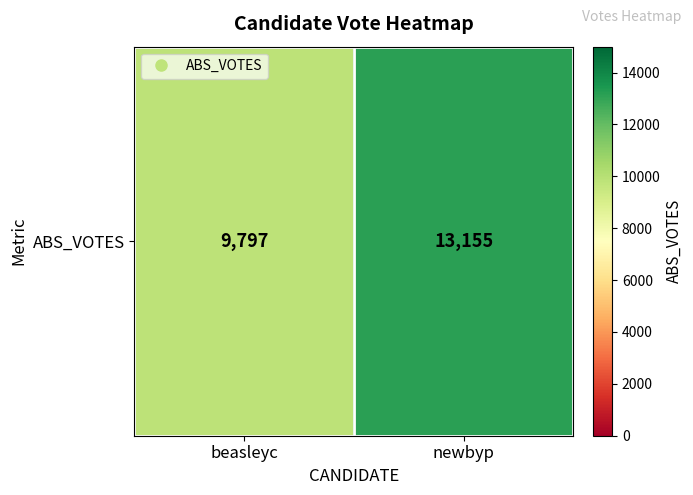

Which has a higher value, beasleyc or newbyp?

newbyp